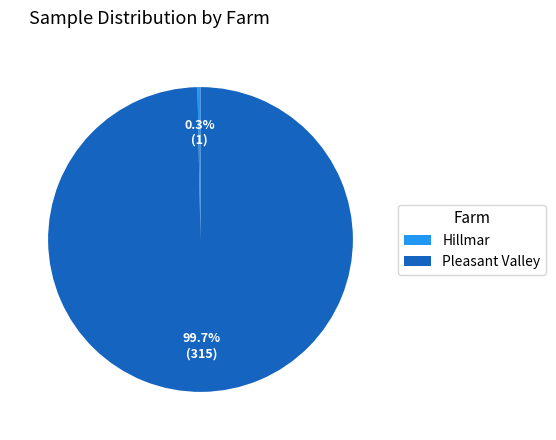

Which has a higher value, Hillmar or Pleasant Valley?

Pleasant Valley